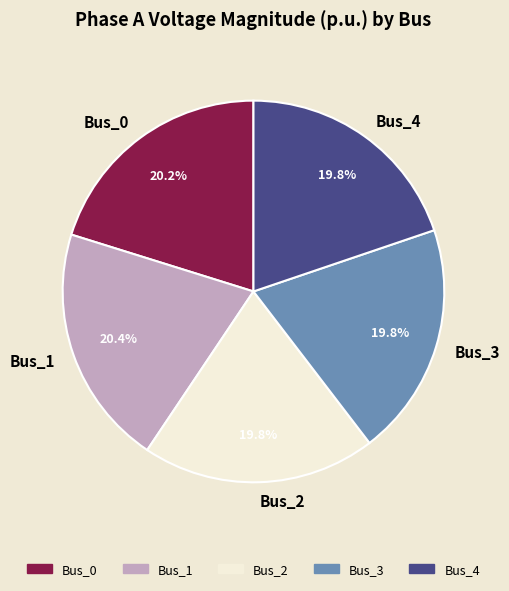

Does Bus_4 account for over 50% of the chart?

No